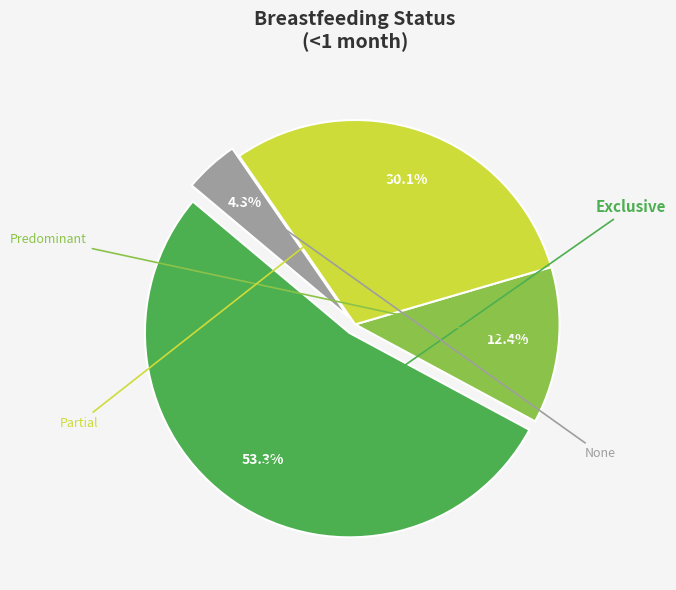

Which slice is the smallest?

None